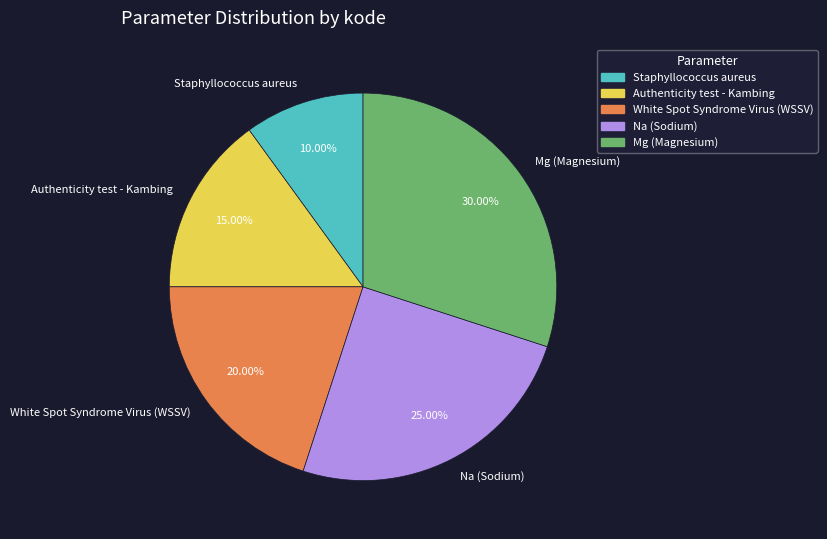

Is there a majority slice in this chart?

No